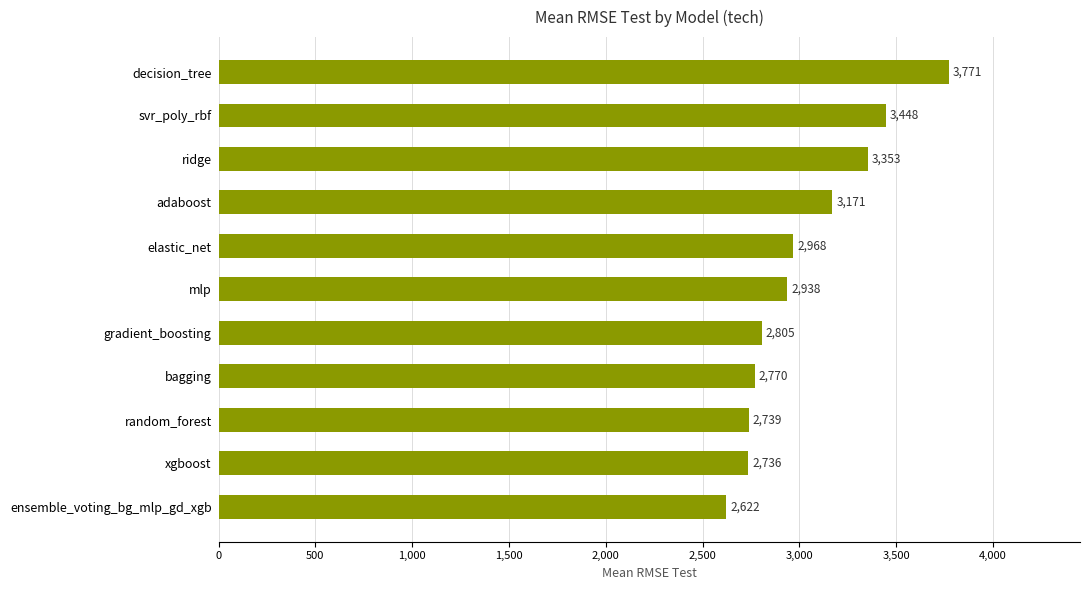

What is the label of the 8th bar from the top?

bagging